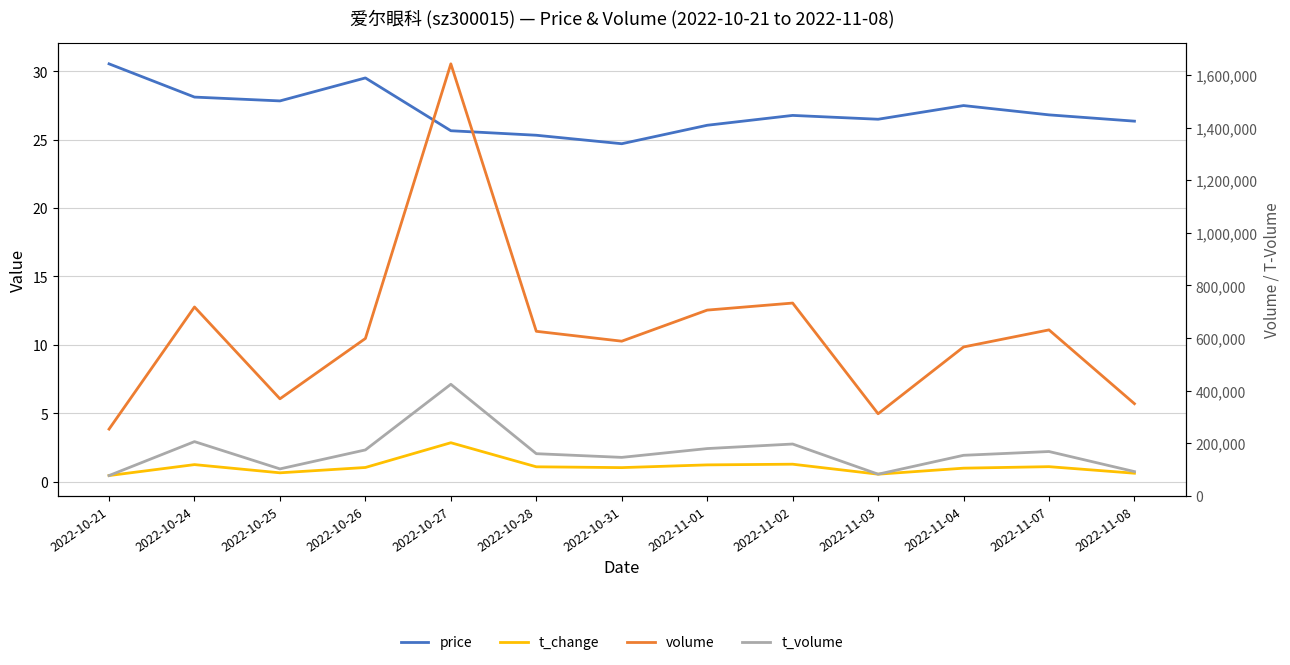

What are all the series names shown in the legend?

price, t_change, volume, t_volume